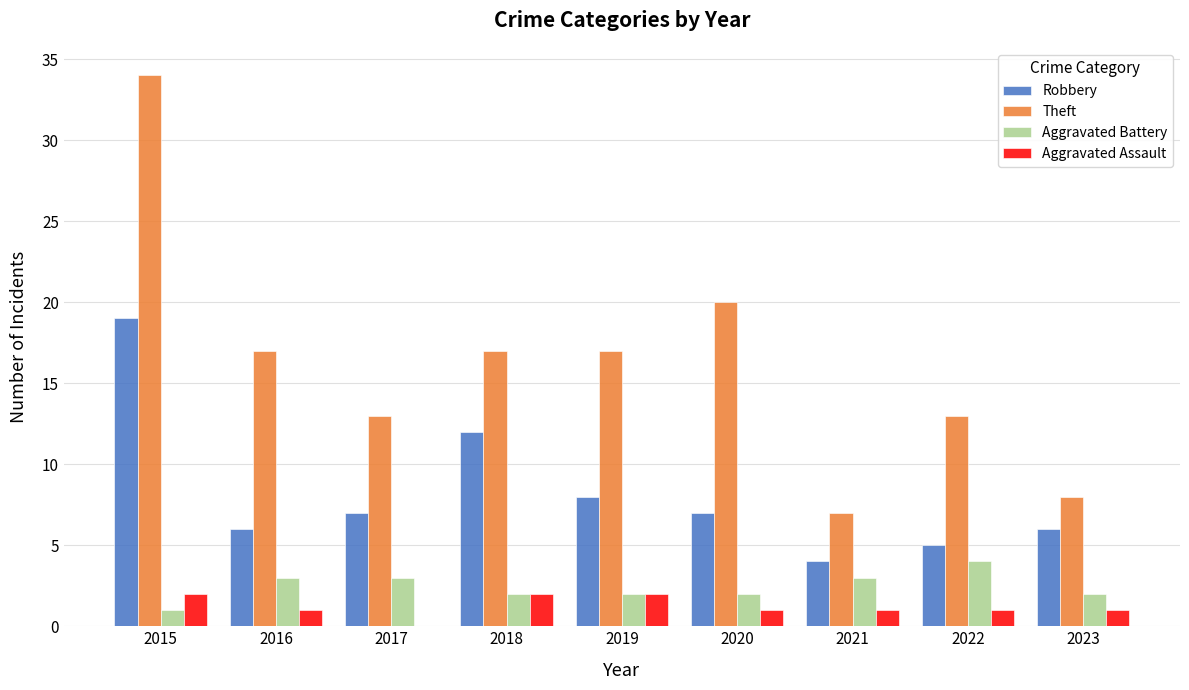

Which series has the largest total across all categories?

Theft